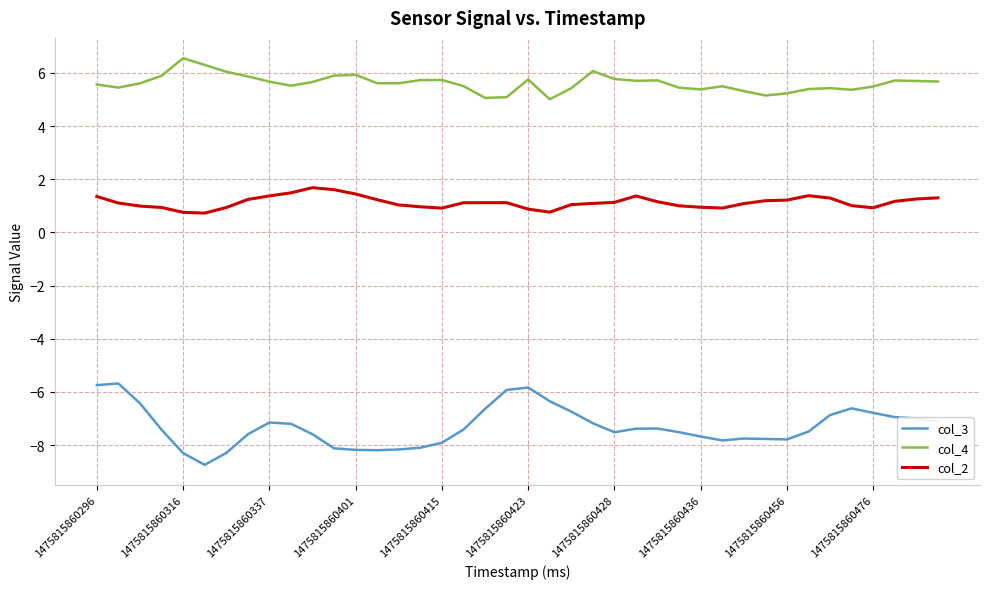

True or false: col_4 and col_3 cross at least once.

False